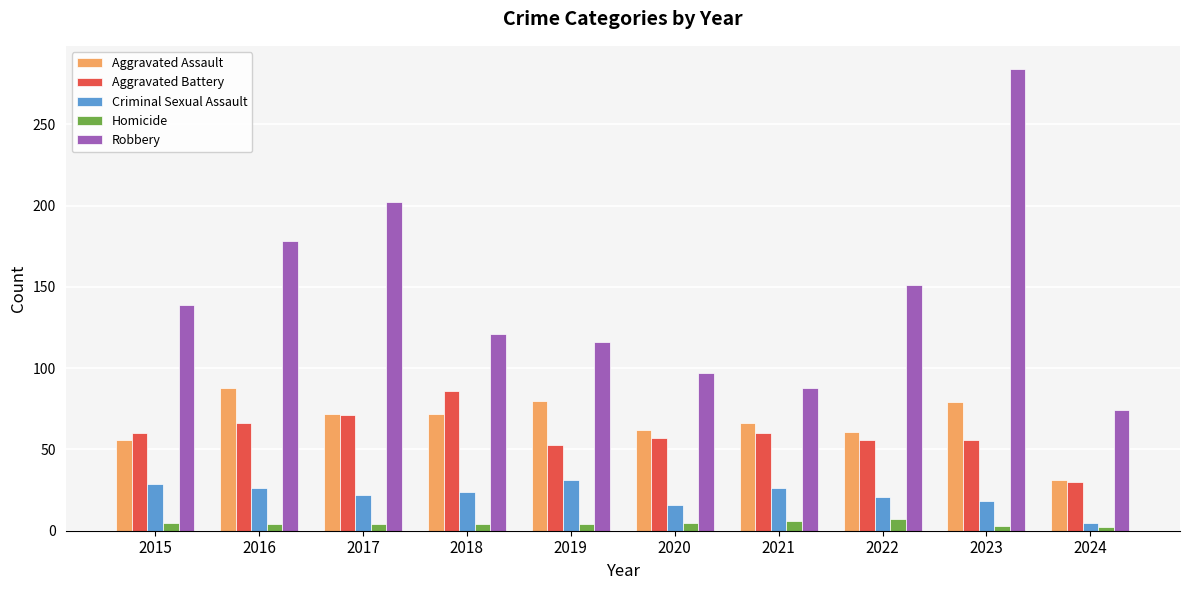

What is the difference between the maximum and minimum values in the Robbery series?

210